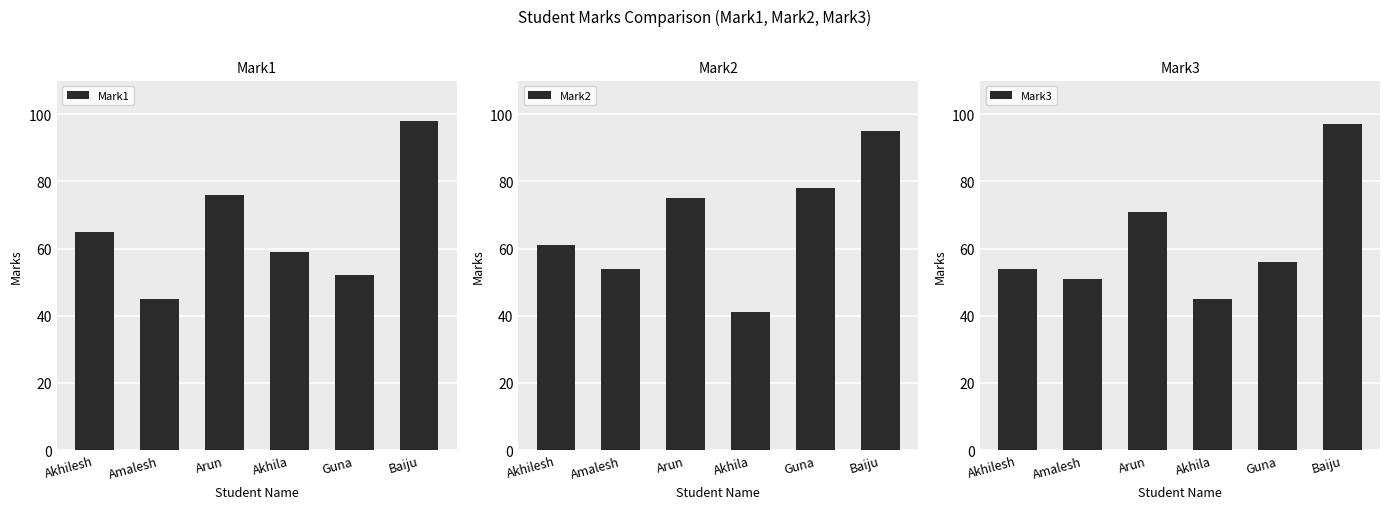

Reading left to right, list all the values displayed in this chart.

Mark1: Akhilesh=65	Amalesh=45	Arun=76	Akhila=59	Guna=52	Baiju=98
Mark2: Akhilesh=61	Amalesh=54	Arun=75	Akhila=41	Guna=78	Baiju=95
Mark3: Akhilesh=54	Amalesh=51	Arun=71	Akhila=45	Guna=56	Baiju=97